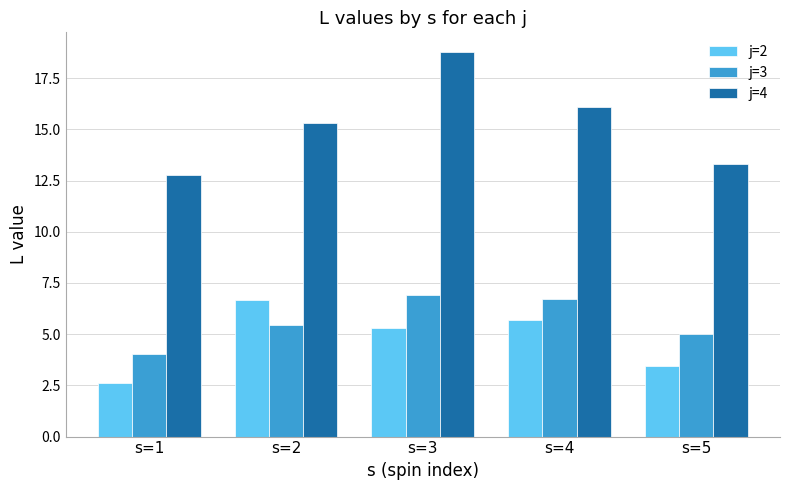

Reading left to right, what are all the values shown in this chart?

j=2: 2.6	6.7	5.3	5.7	3.4
j=3: 4.0	5.4	6.9	6.7	5.0
j=4: 12.8	15.3	18.8	16.1	13.3